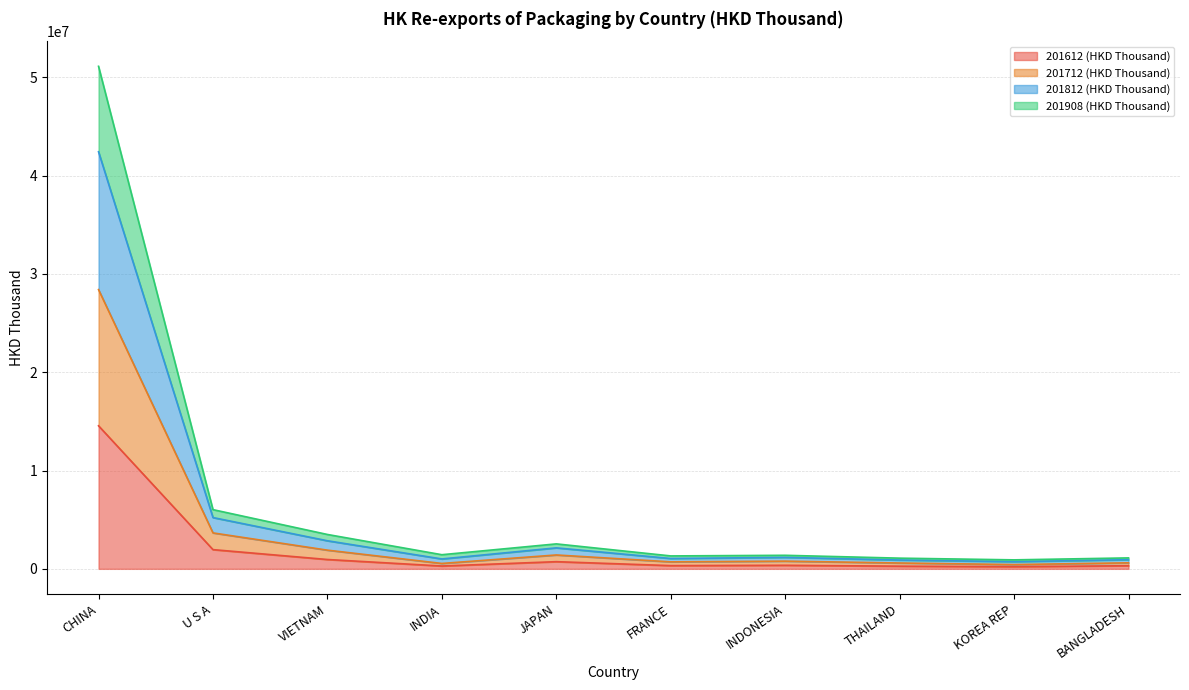

At which category does the chart reach its minimum across all series?

KOREA REP